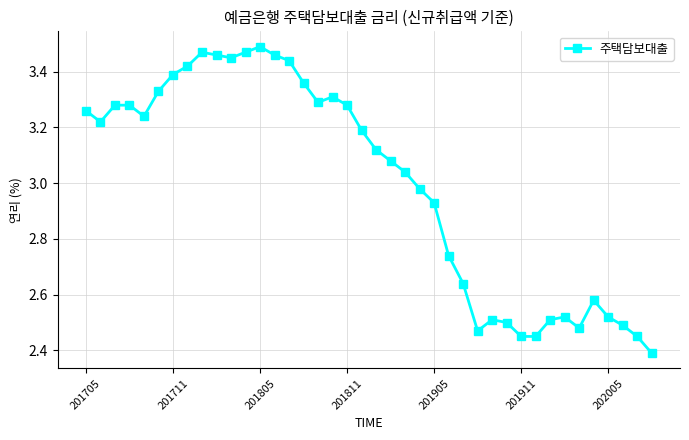

What is the smallest value displayed?

2.4